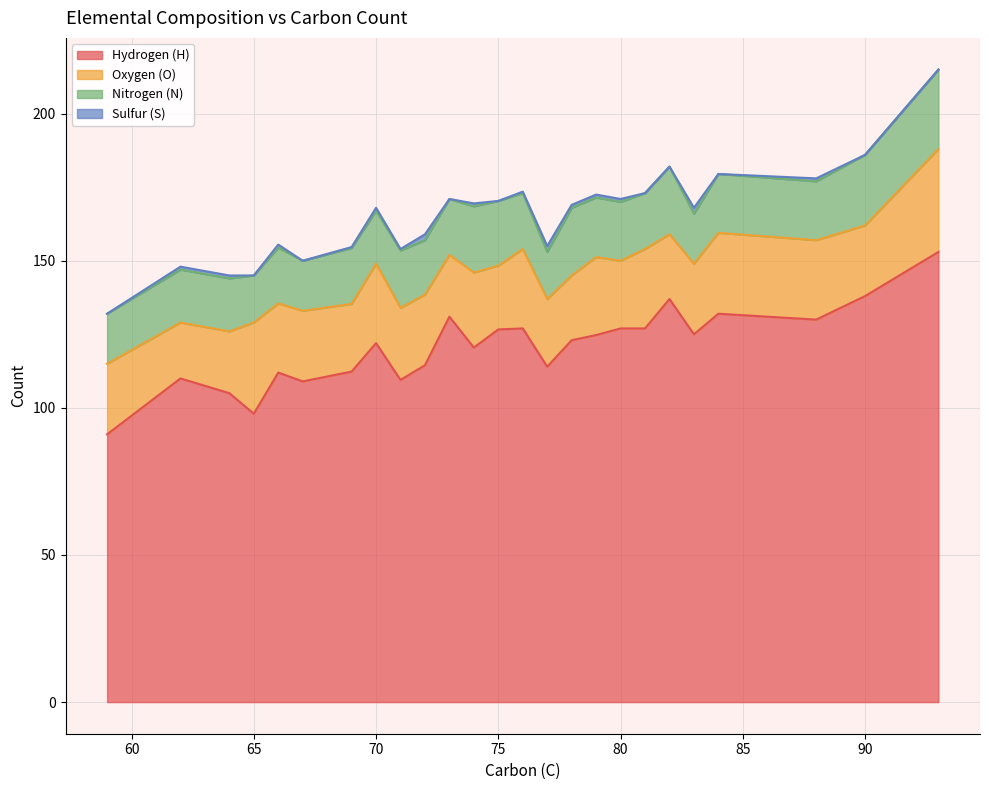

In Nitrogen (N), how many points are higher than both neighbors (excluding endpoints)?

11